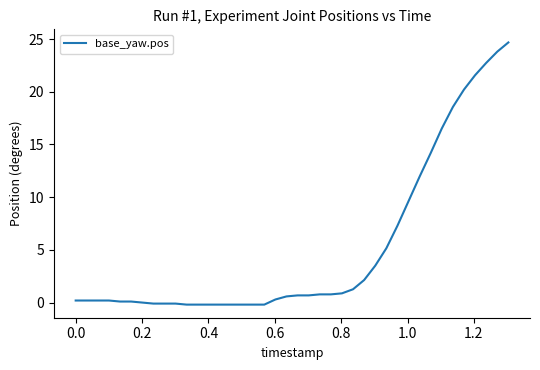

What is the difference between the maximum and minimum values?

24.9